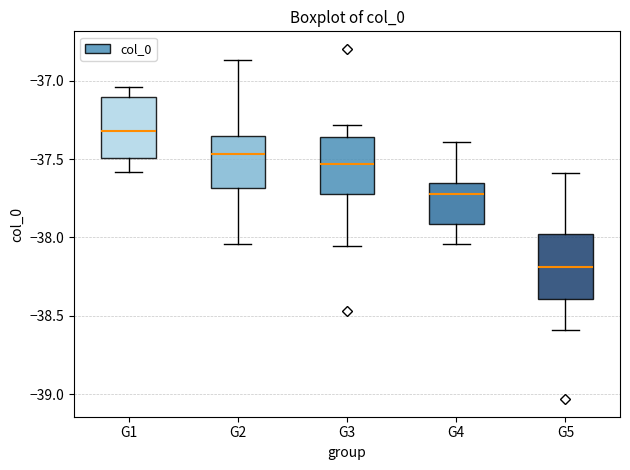

Reading left to right, transcribe this box plot: for each box, give where its median line is, the range the box spans, and where its two whiskers end, as read against the y-axis. The values are not printed on the chart, so give them approximately, as read against the axis.

G1: median -37.30, box -37.50 to -37.10, whiskers -37.60 to -37.05
G2: median -37.45, box -37.70 to -37.35, whiskers -38.05 to -36.85
G3: median -37.55, box -37.70 to -37.35, whiskers -38.05 to -37.30
G4: median -37.70, box -37.90 to -37.65, whiskers -38.05 to -37.40
G5: median -38.20, box -38.40 to -38.00, whiskers -38.60 to -37.60